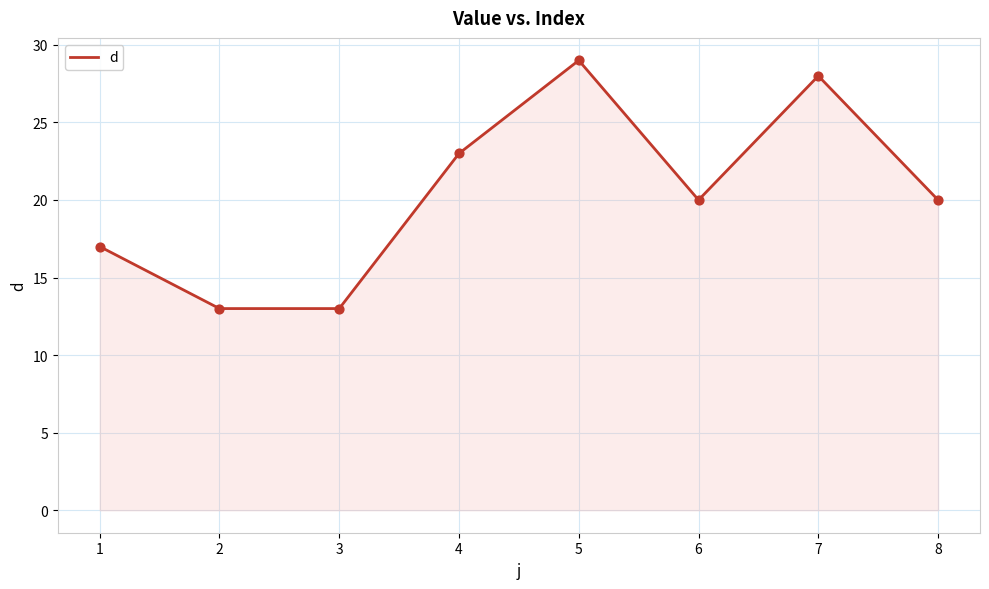

Which has a higher value, 2 or 7?

7